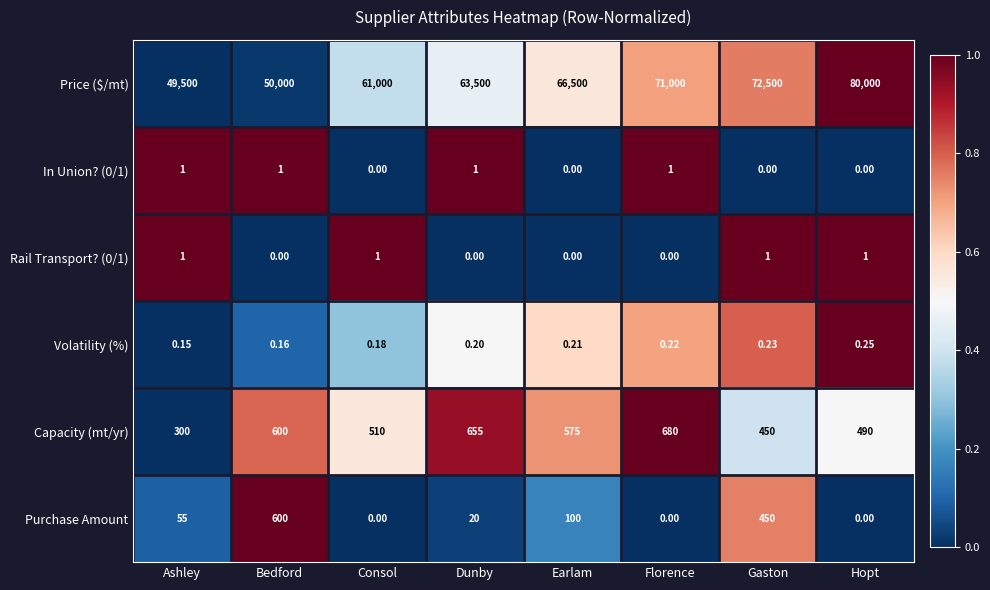

Is the value of Price ($/mt) at Dunby greater than the value of Capacity (mt/yr) at Consol?

Yes